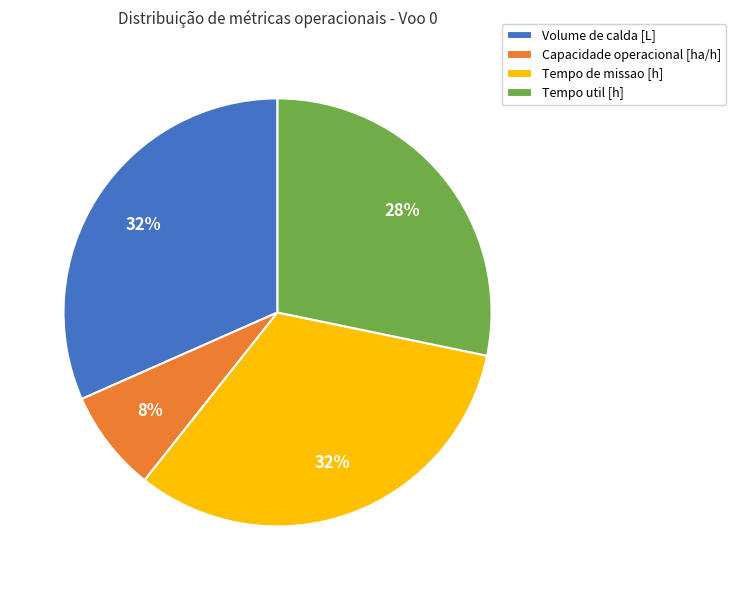

Is there a majority slice in this chart?

No